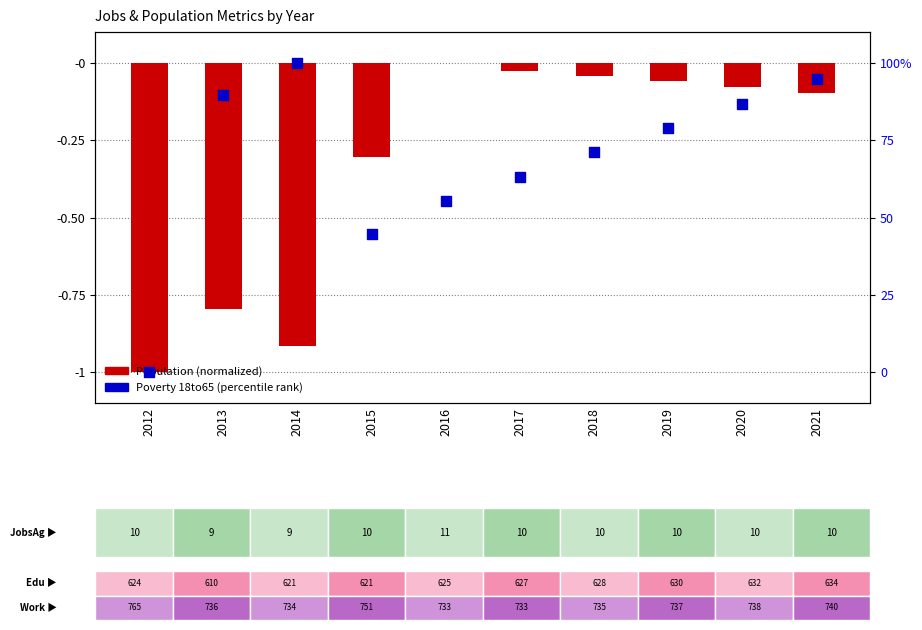

What is the total value across all series at 2016?

55.3